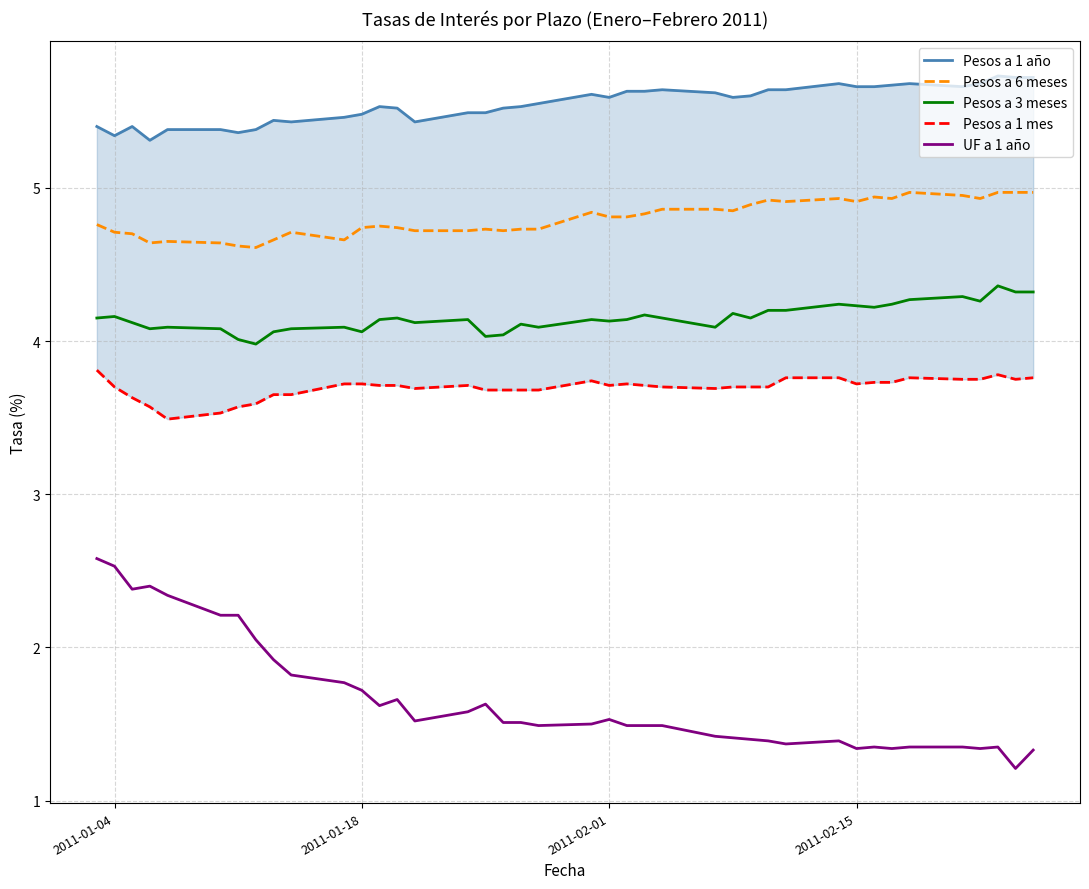

What is the minimum value for Pesos a 6 meses?

4.6